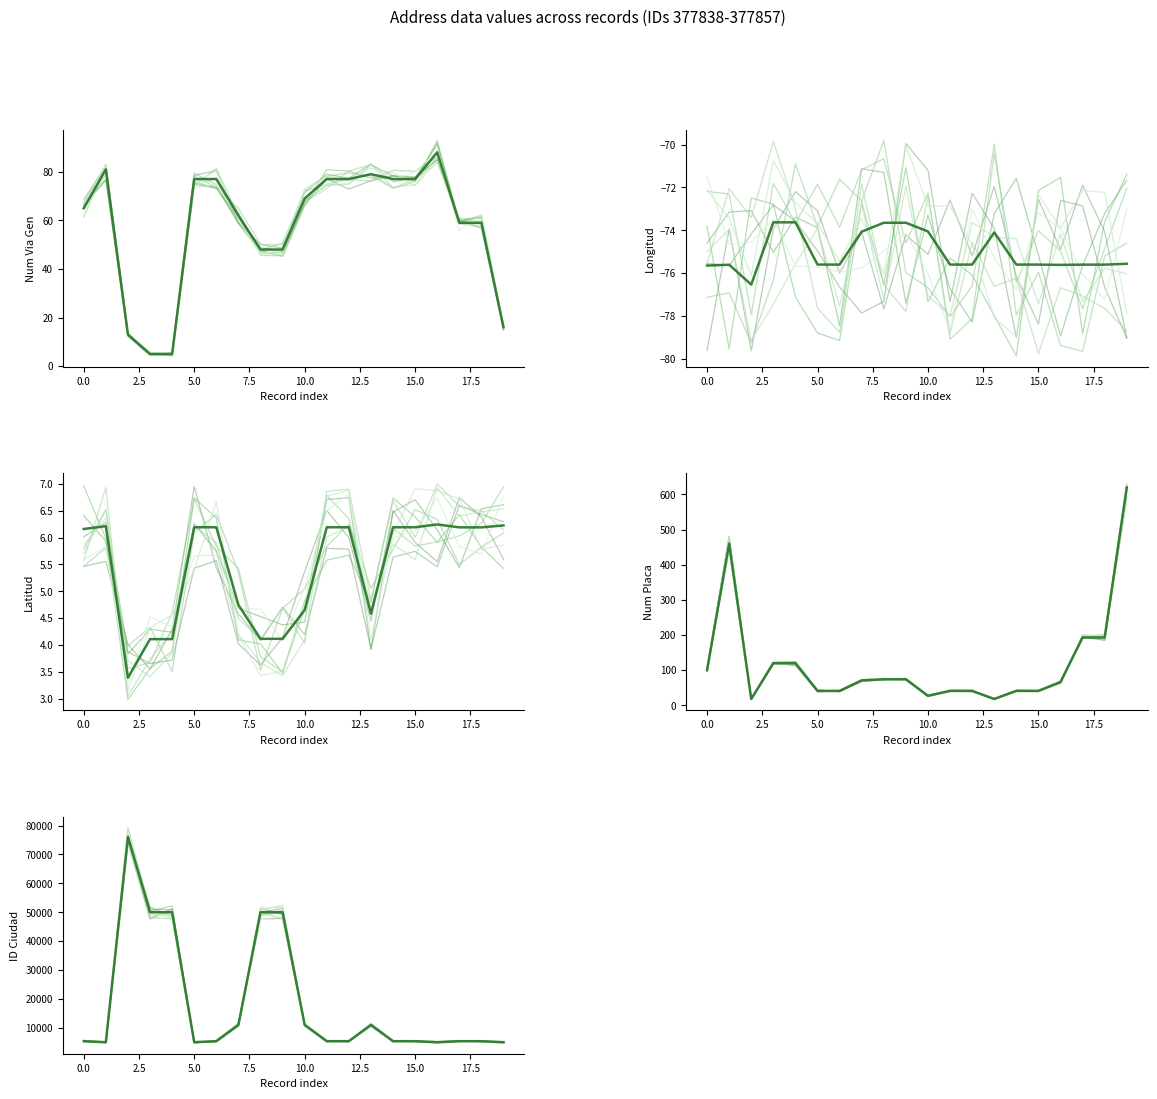

At which category does the chart reach its minimum across all series?

2.5